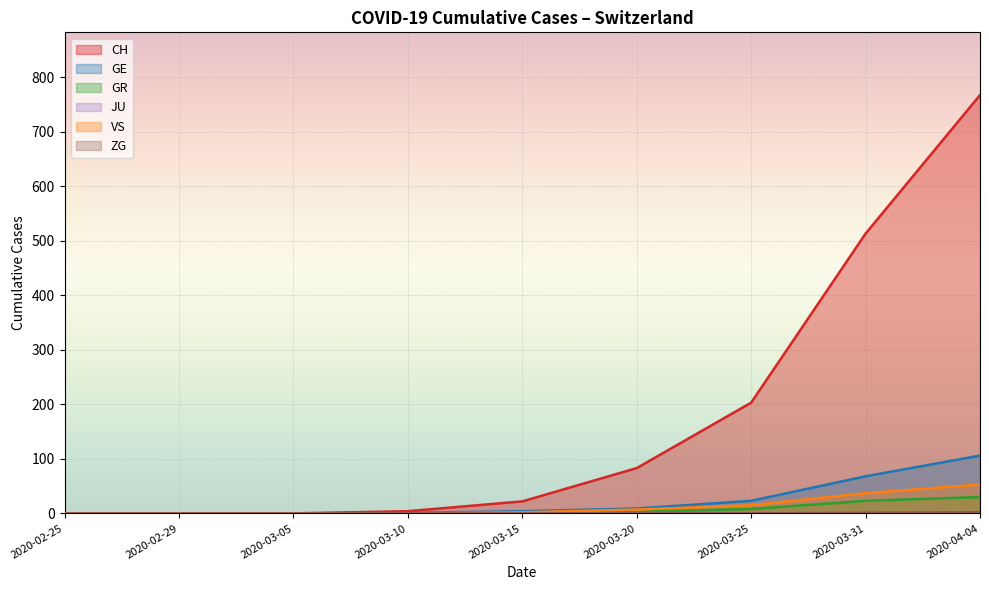

At which category does the chart reach its peak across all series?

2020-04-04